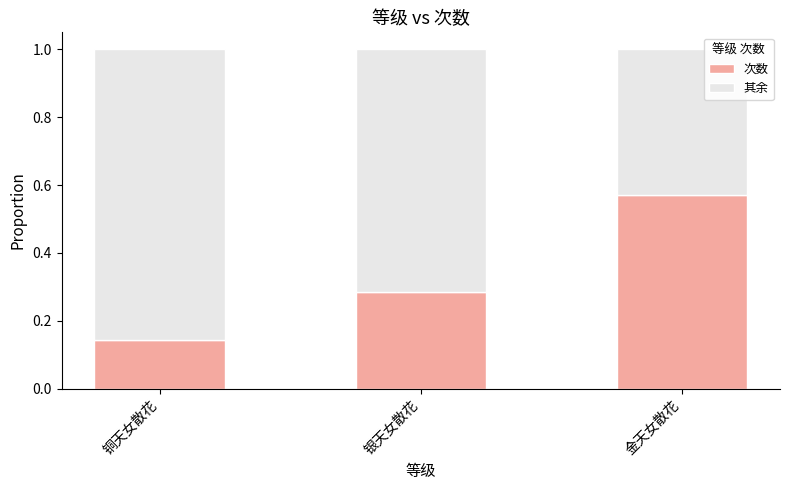

At which label is 次数 closest to 0?

铜天女散花